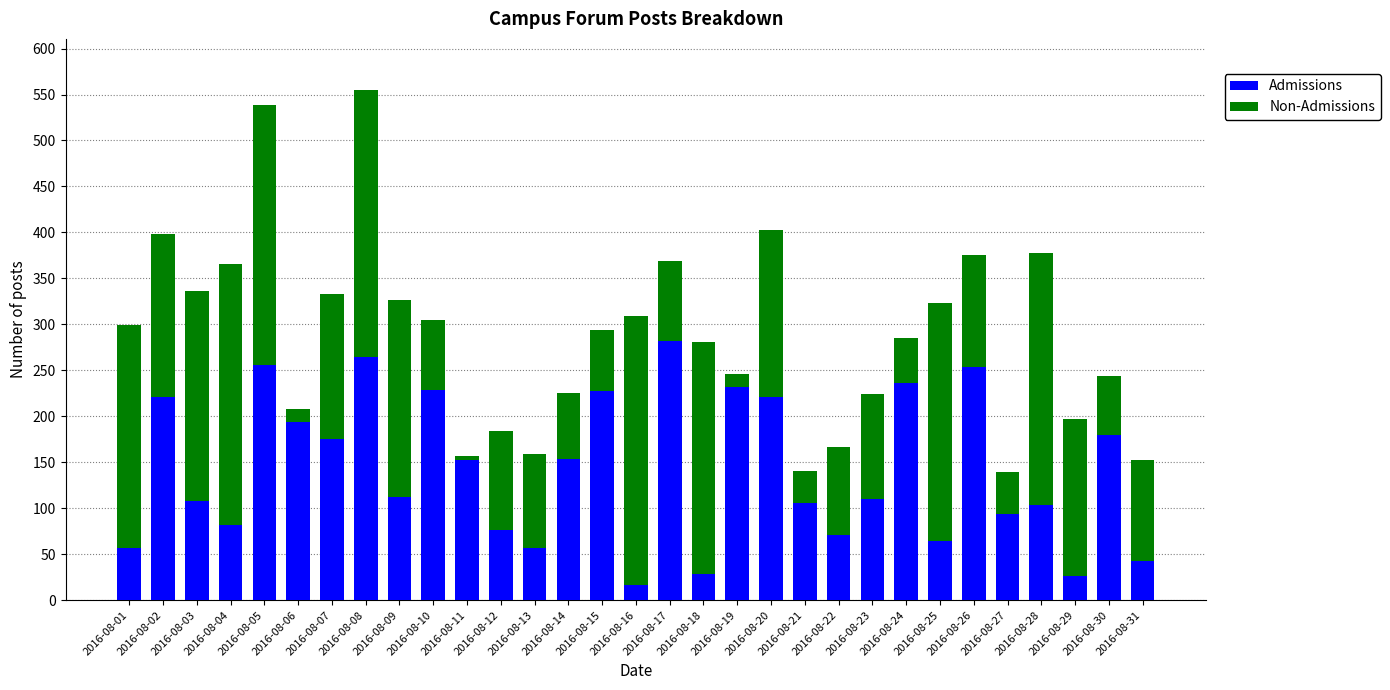

What are all the series names shown in the legend?

Admissions, Non-Admissions